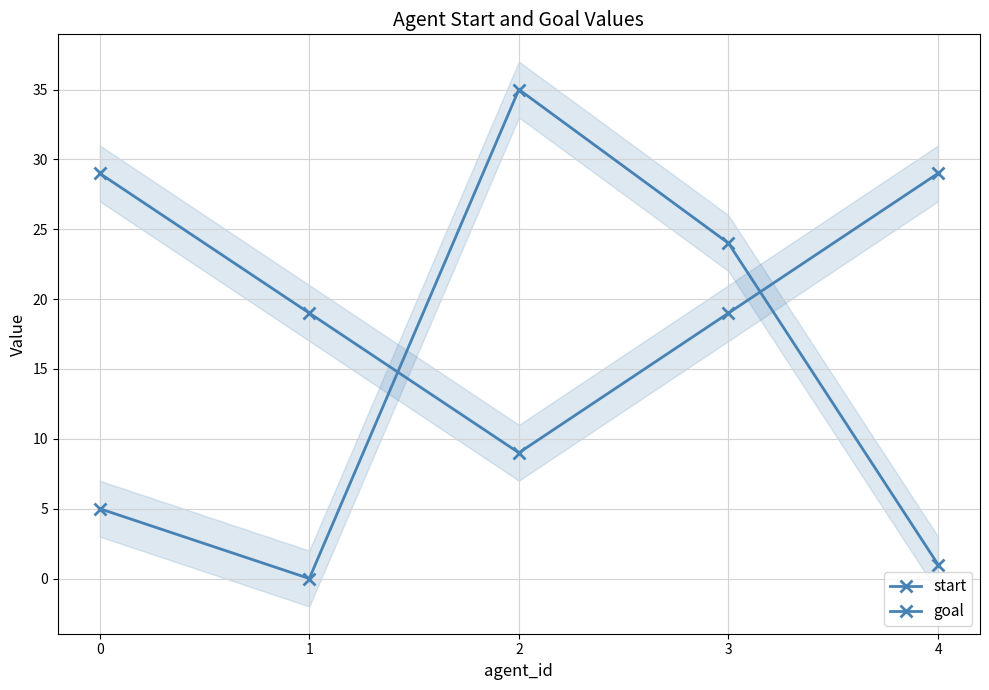

At which category is the sum across all series the highest?

2